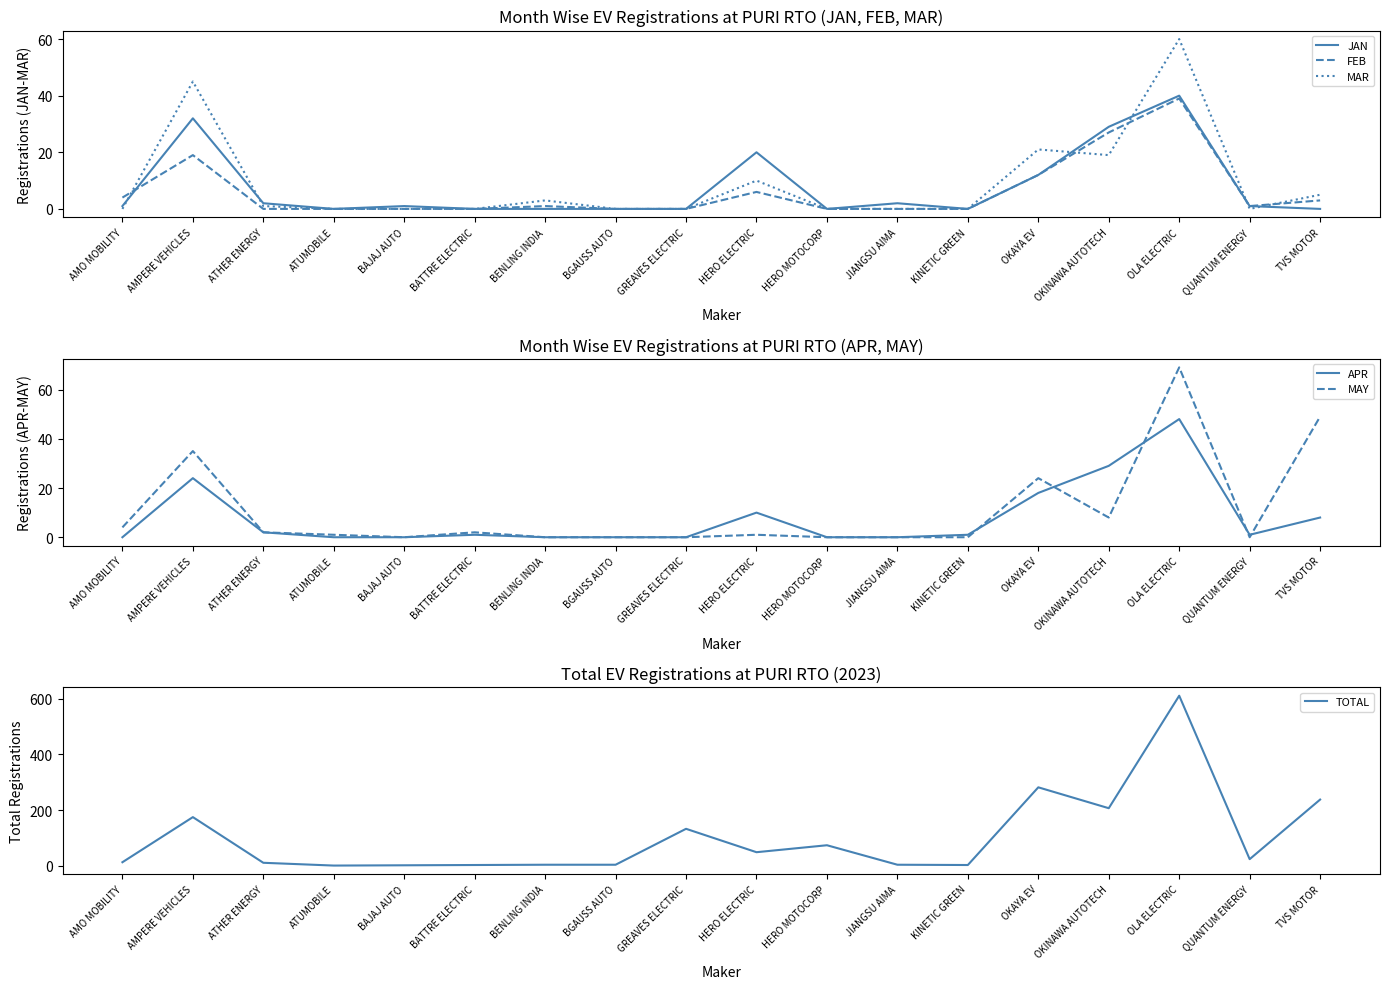

Where do FEB and JAN first cross each other?

AMO MOBILITY and AMPERE VEHICLES